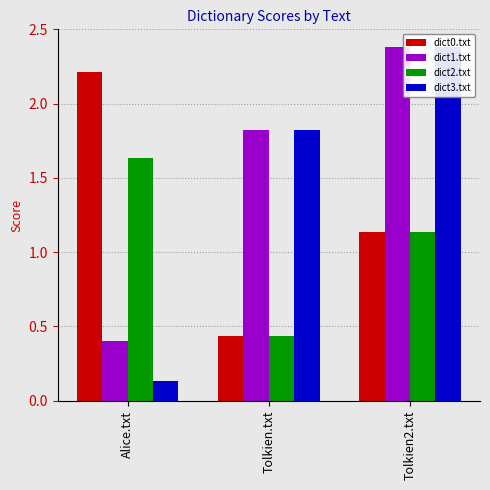

What is the difference between the maximum and minimum values in the dict3.txt series?

2.2